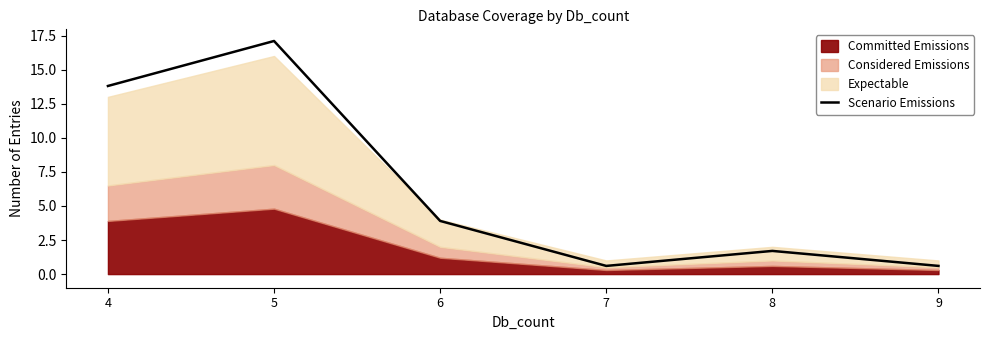

Where is the first local maximum?

5